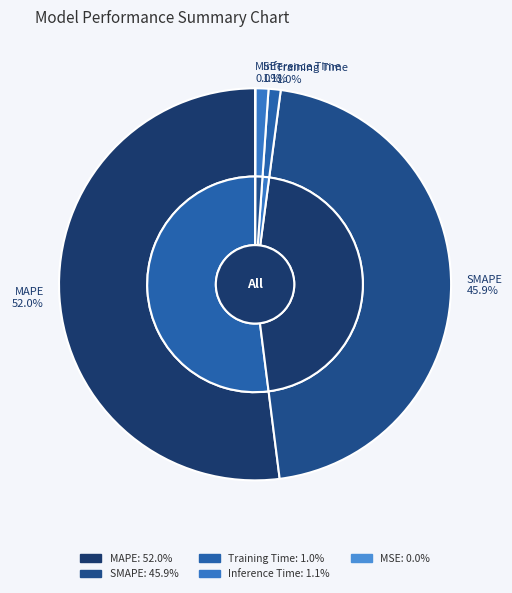

How many slices are in this pie chart?

5